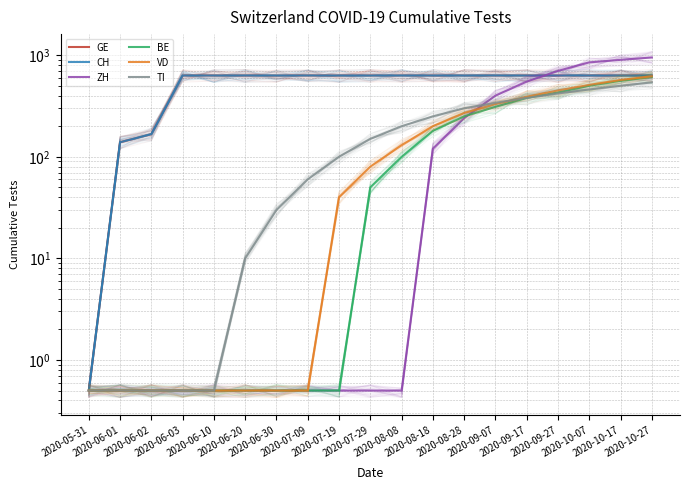

Is this an area chart (filled region under the line)?

No